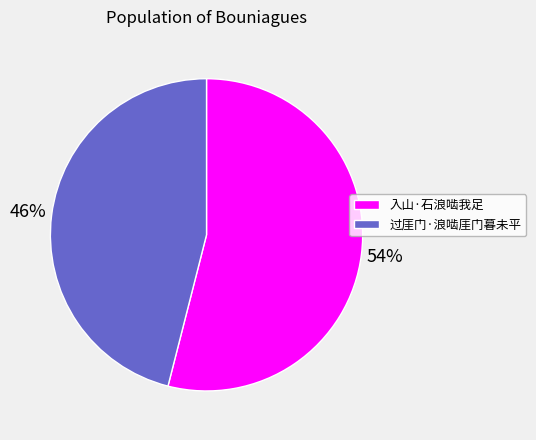

Does 过厓门·浪啮厓门暮未平 represent more than half of the total?

No